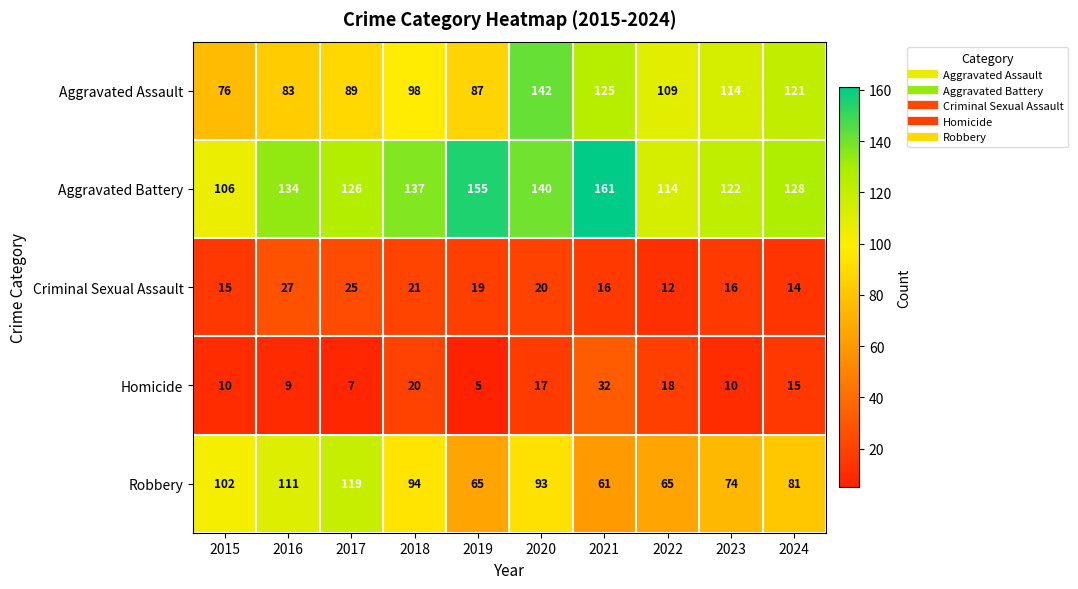

What is the total value across all series at 2020?

412